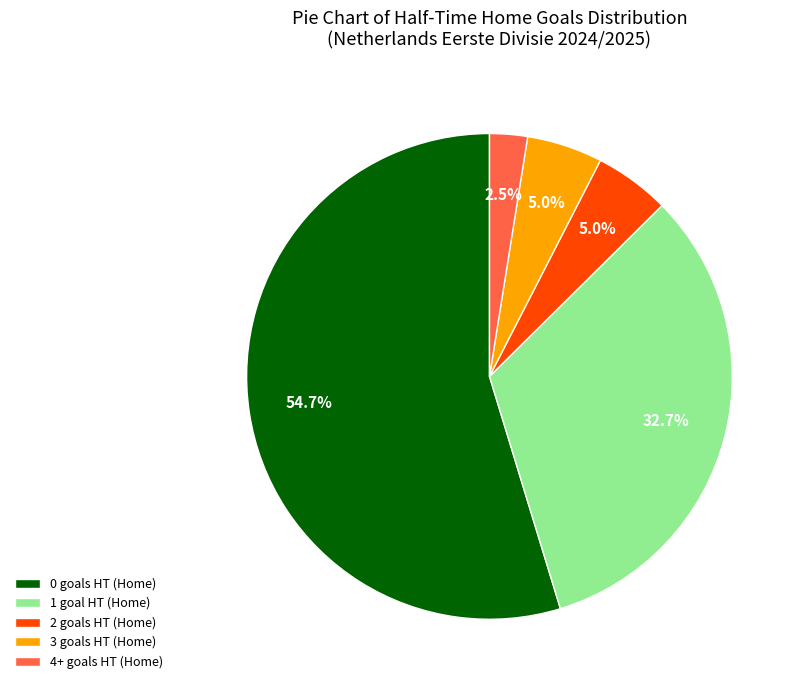

Does any single category account for the majority?

Yes